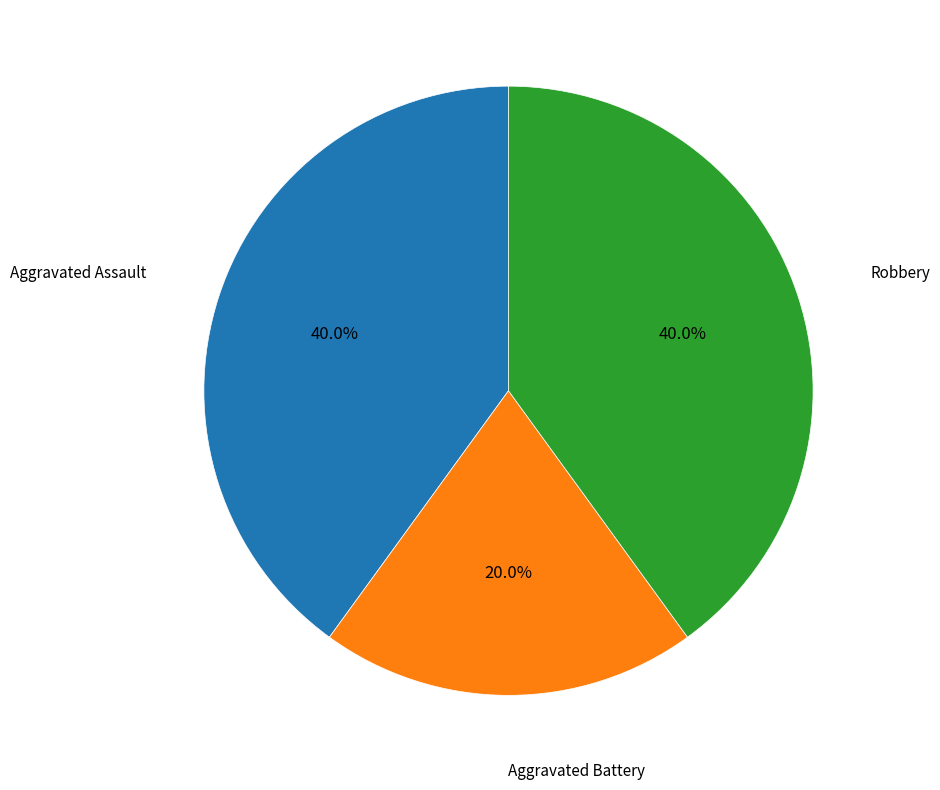

Is there any slice that represents more than half of the pie?

No